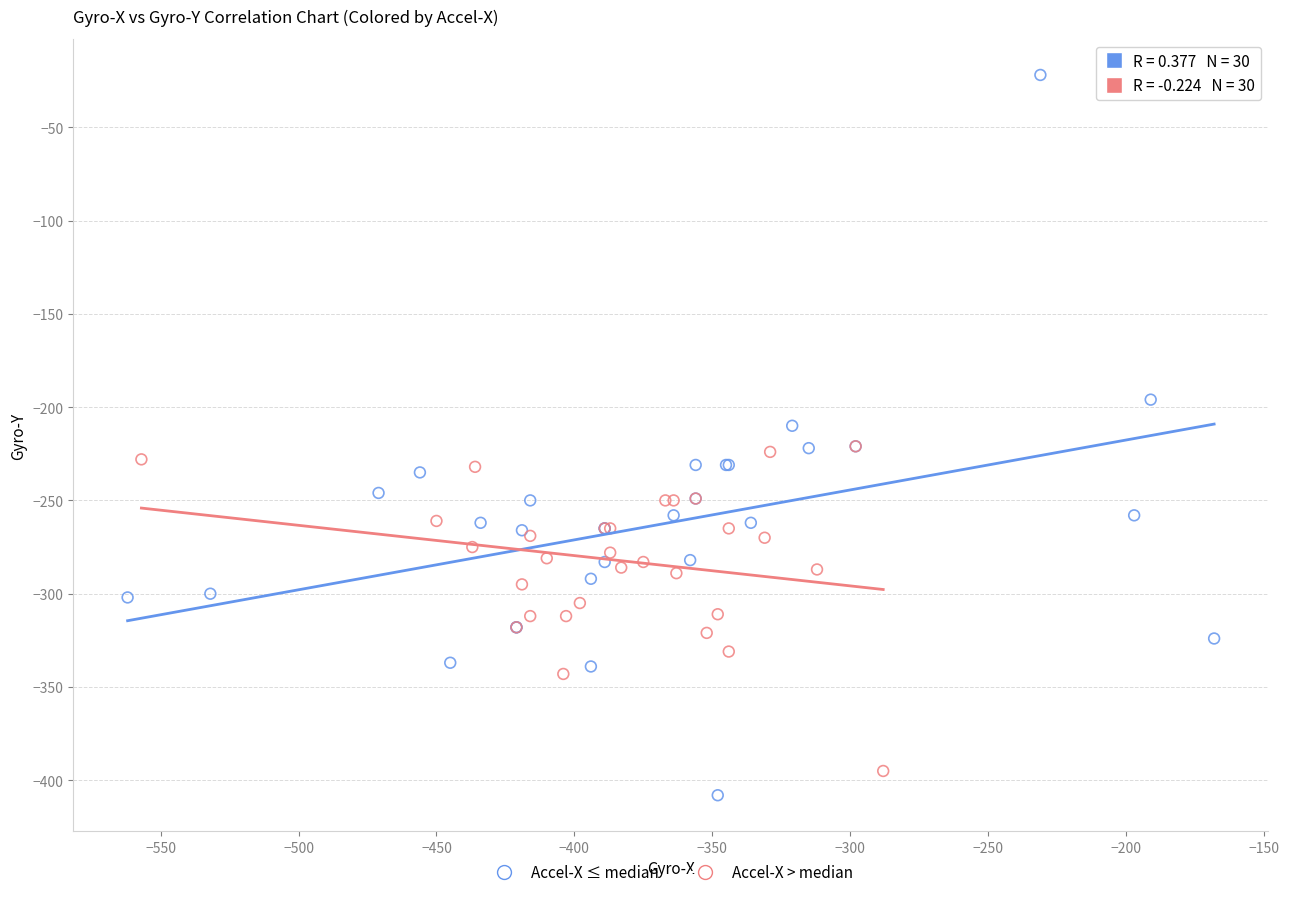

Which series contains the highest Y value?

Accel-X ≤ median